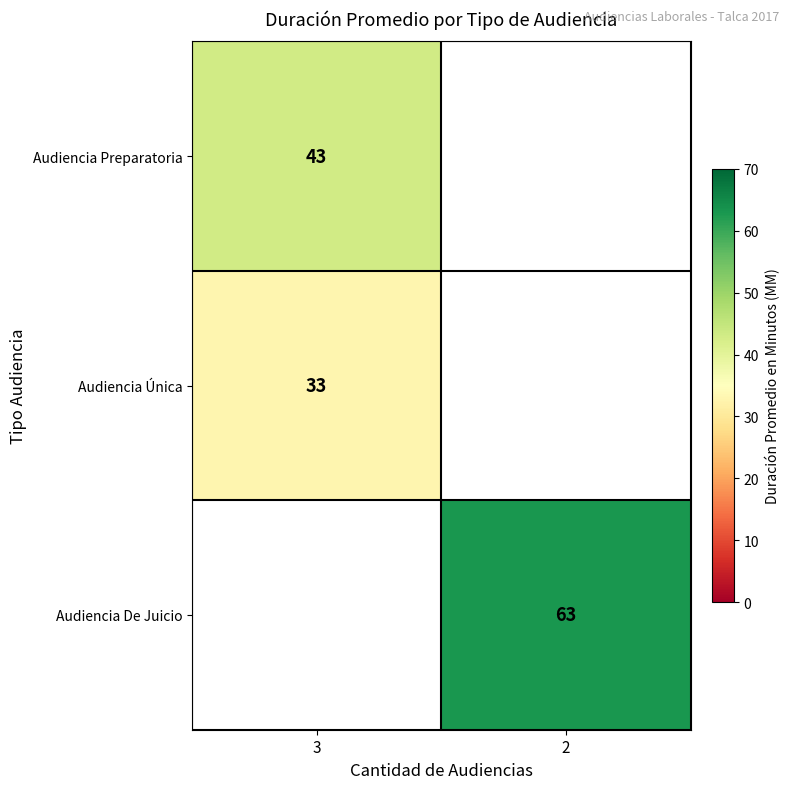

Is it true that Audiencia Preparatoria equals 72 at 3?

False